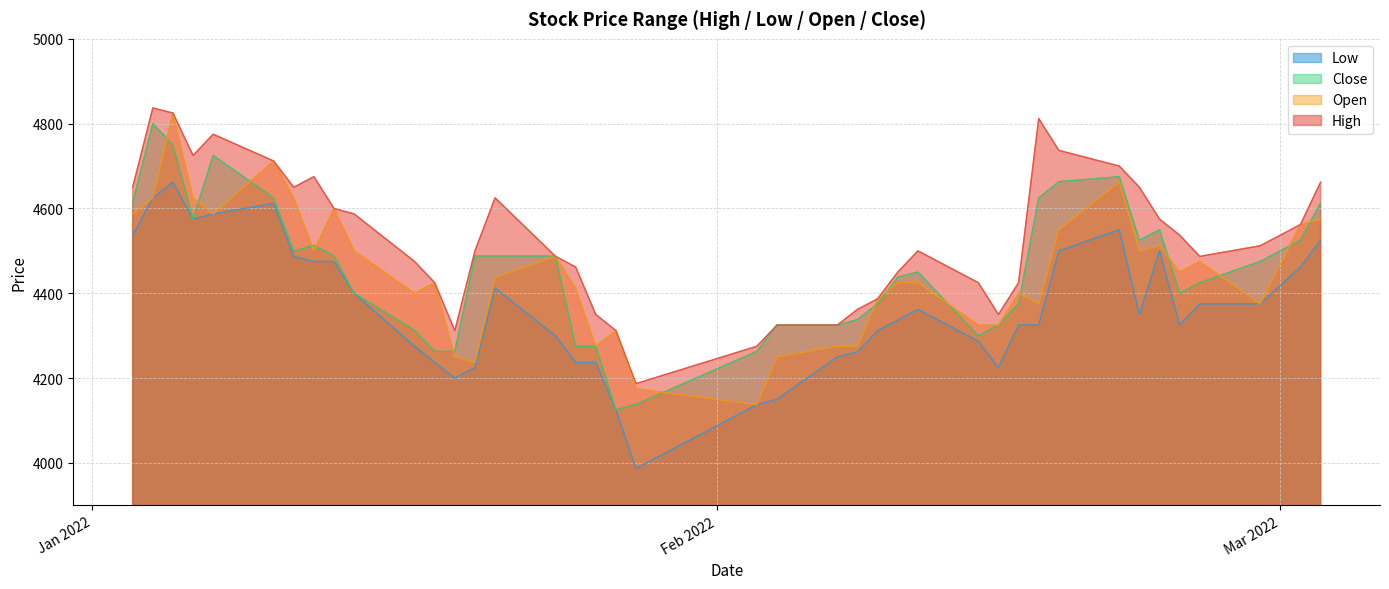

True or false: Low and High cross at least once.

False